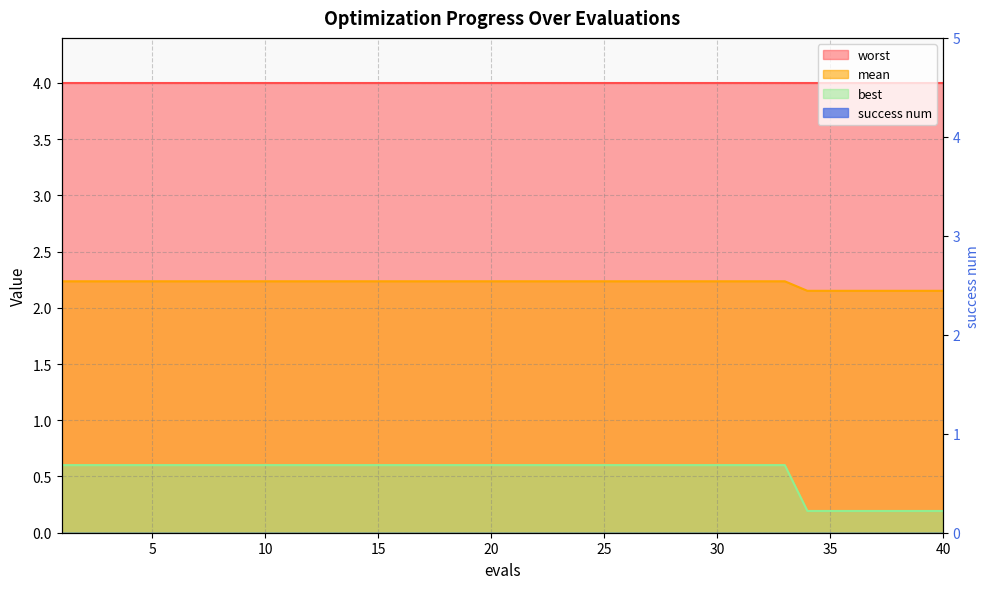

The mean series shows 0.7 at 11. True or false?

False